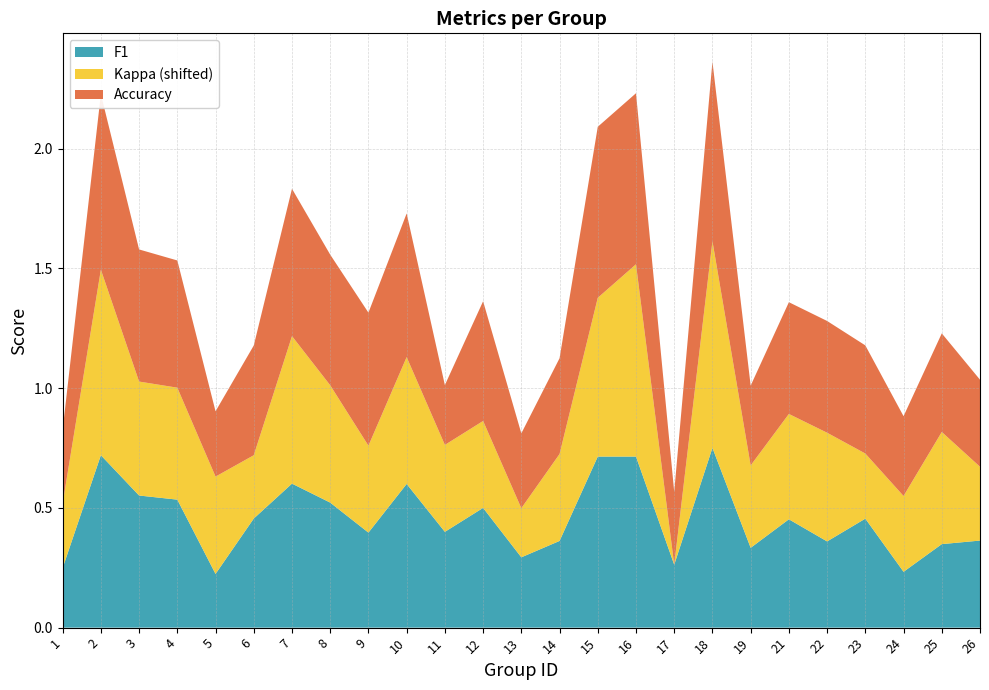

Reading left to right, list all the values displayed in this chart.

f1: 0.2	0.7	0.6	0.5	0.2	0.5	0.6	0.5	0.4	0.6	0.4	0.5	0.3	0.4	0.7	0.7	0.3	0.8	0.3	0.5	0.4	0.5	0.2	0.3	0.4
kappa: -0.1	0.4	0.1	0.1	0.0	-0.1	0.3	0.1	0.0	0.2	0.0	0.0	-0.2	0.0	0.3	0.4	-0.4	0.5	-0.0	0.1	0.1	-0.1	-0.0	0.1	-0.1
accuracy: 0.3	0.7	0.6	0.5	0.3	0.5	0.6	0.5	0.6	0.6	0.2	0.5	0.3	0.4	0.7	0.7	0.3	0.8	0.3	0.5	0.5	0.5	0.3	0.4	0.4